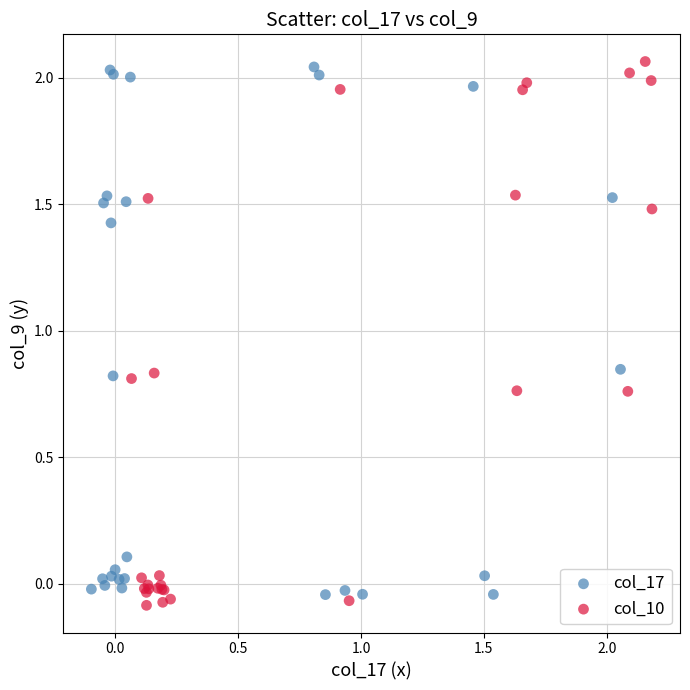

Which series contains the highest Y value?

col_10